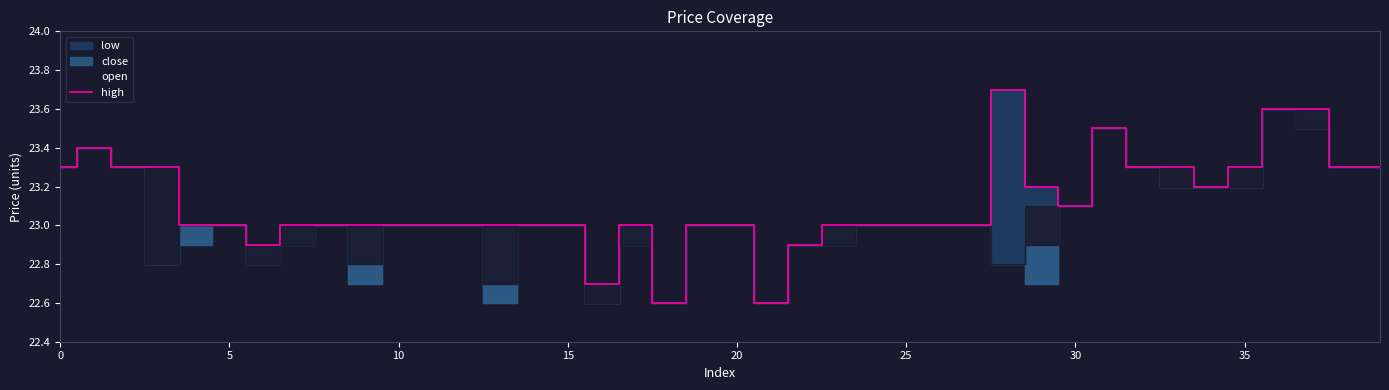

What is the maximum value for high?

23.7